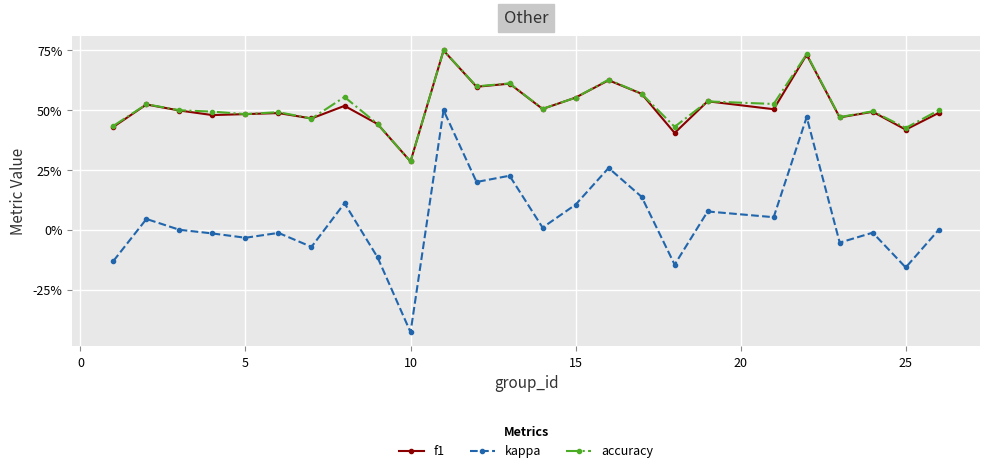

At how many categories does at least one series exceed 0?

25